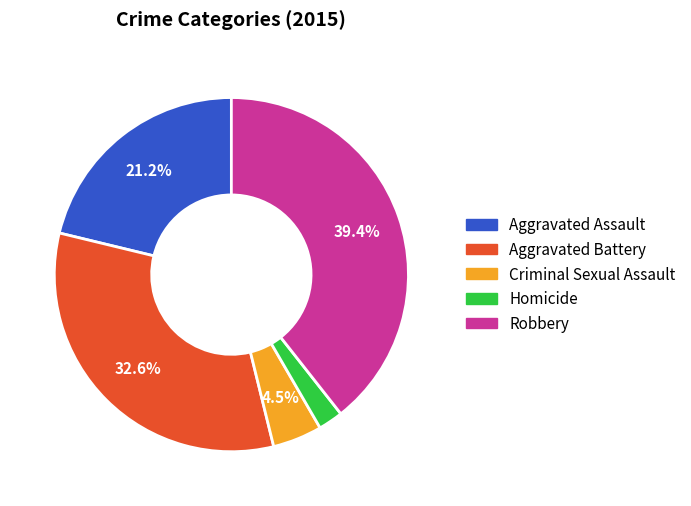

Is the sum of Criminal Sexual Assault and Homicide greater than half?

No